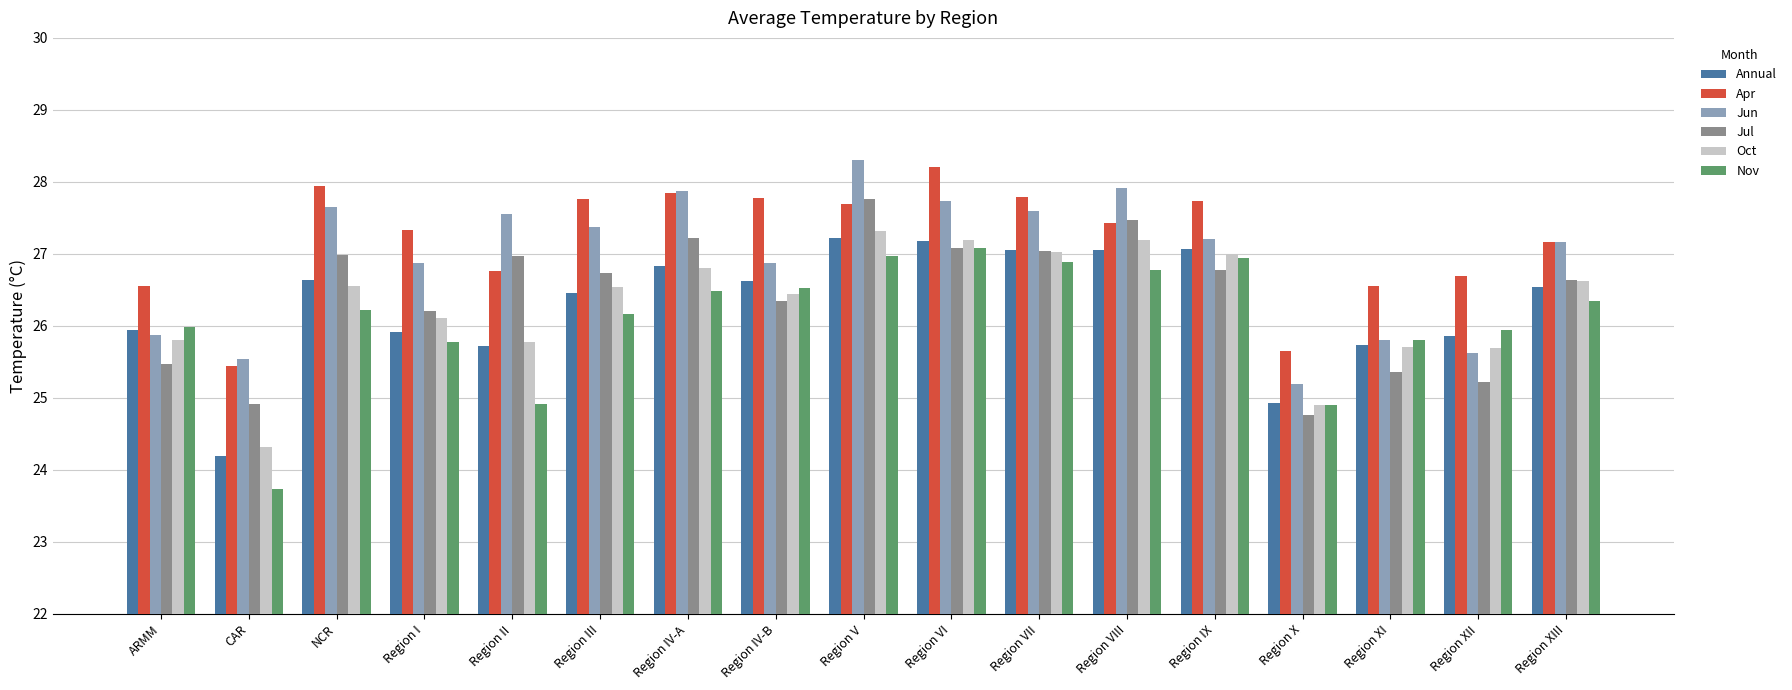

What is the lowest value of the Oct series?

24.3